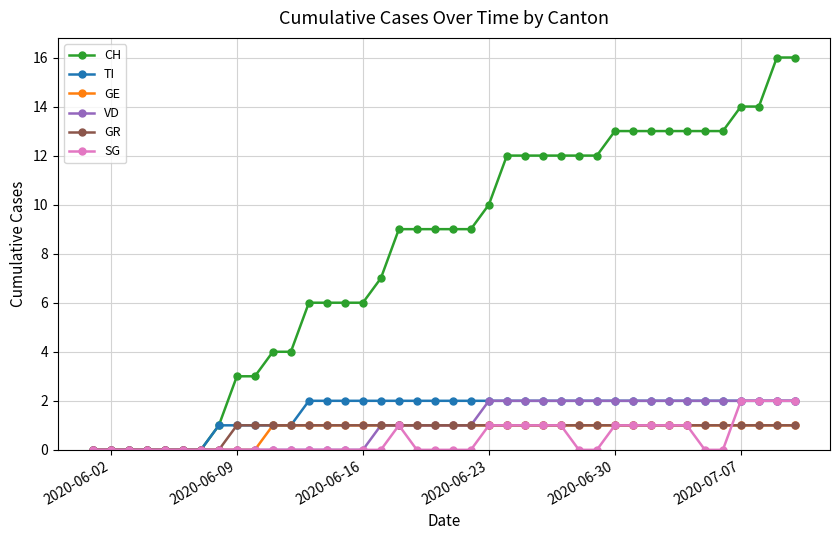

Which series has the widest spread of values?

CH